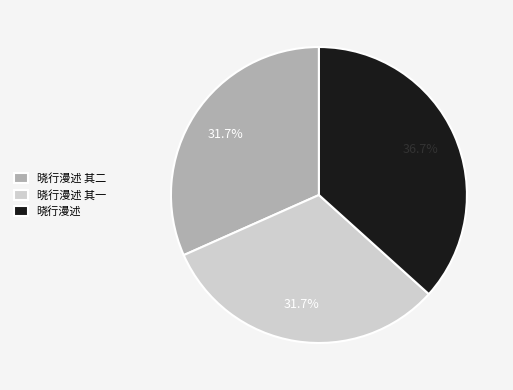

How many slices are in this pie chart?

3